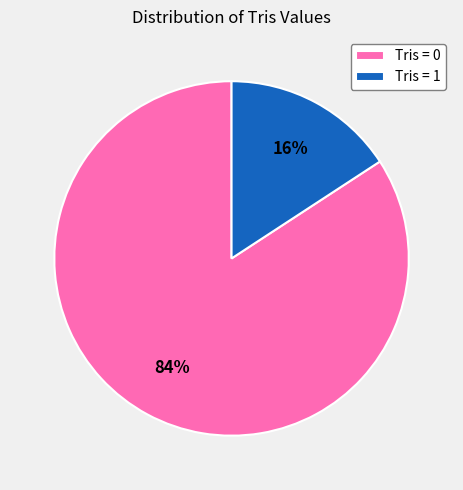

Rank the categories by value from lowest to highest.

Tris = 1, Tris = 0